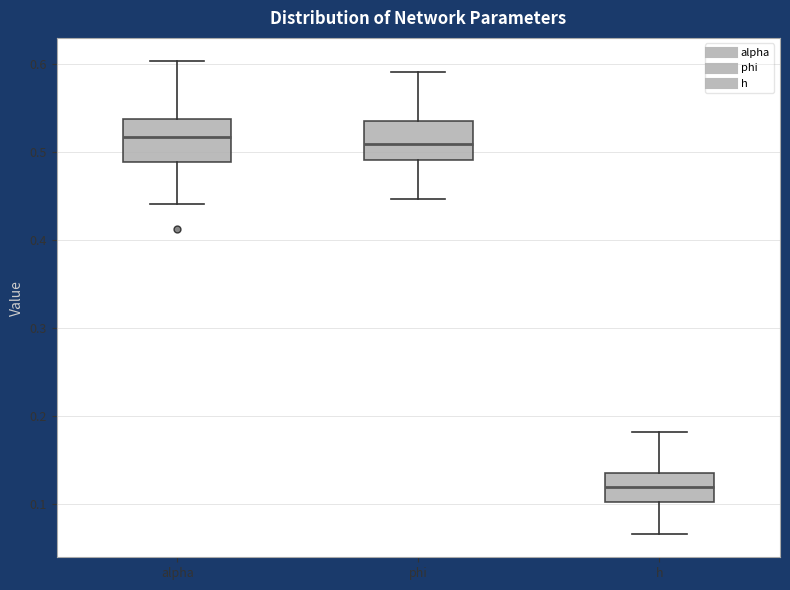

Reading left to right, read every box against the y-axis: the position of its median line, the range the box covers, and the ends of its whiskers. The values are not printed on the chart, so give them approximately, as read against the axis.

alpha: median 0.52, box 0.49 to 0.54, whiskers 0.44 to 0.60
phi: median 0.51, box 0.49 to 0.53, whiskers 0.45 to 0.59
h: median 0.12, box 0.10 to 0.14, whiskers 0.07 to 0.18